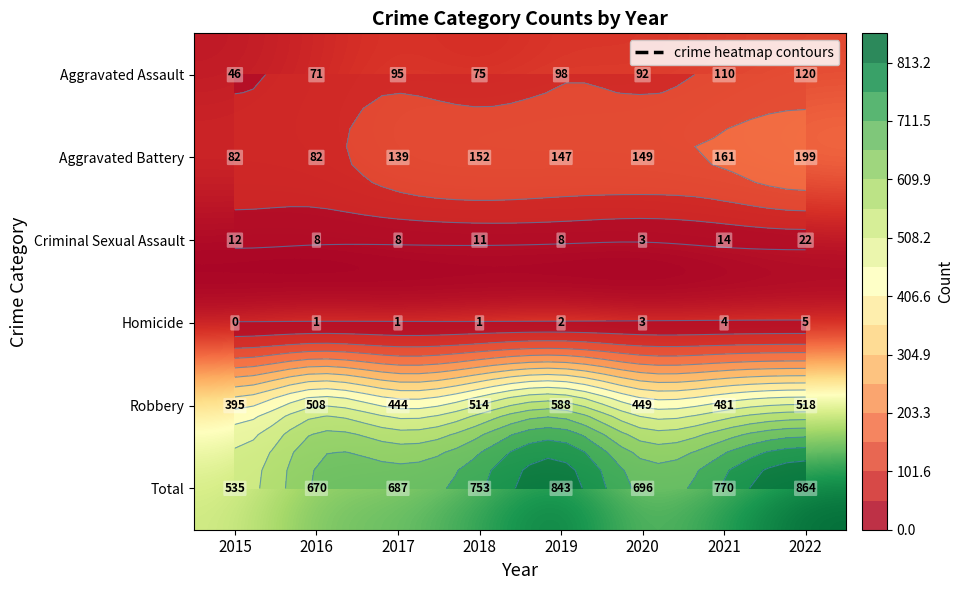

At which category does the chart reach its minimum across all series?

2015